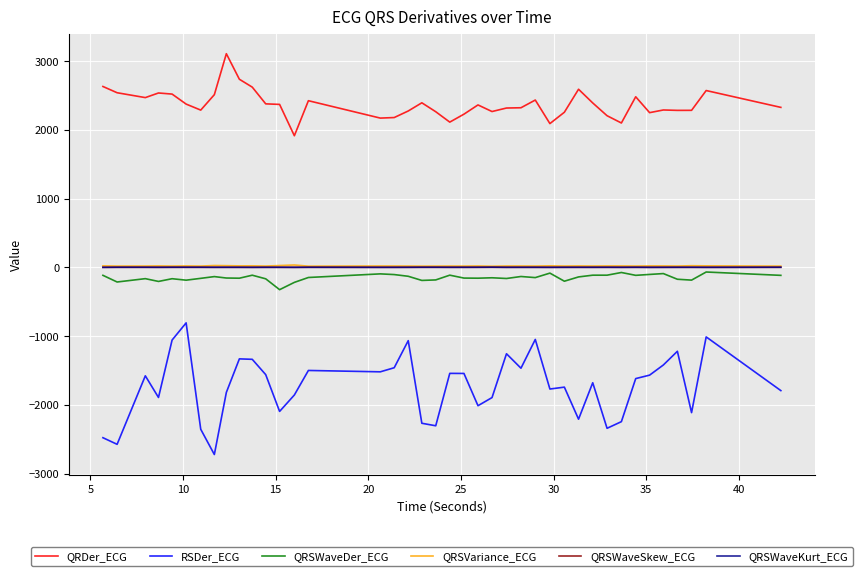

Which series has the largest total across all categories?

QRDer_ECG